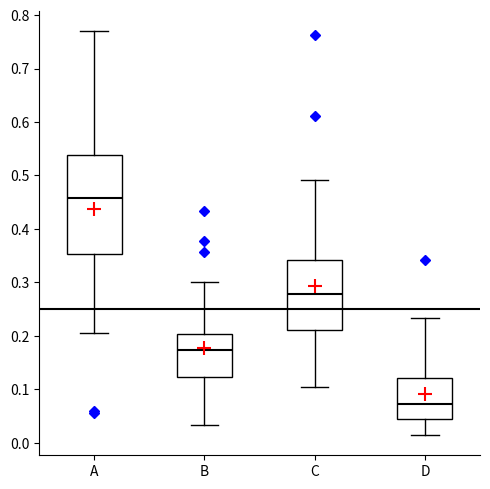

Reading left to right, read every box against the y-axis: the position of its median line, the range the box covers, and the ends of its whiskers. The values are not printed on the chart, so give them approximately, as read against the axis.

A: median 0.46, box 0.35 to 0.54, whiskers 0.21 to 0.77
B: median 0.17, box 0.12 to 0.20, whiskers 0.03 to 0.30
C: median 0.28, box 0.21 to 0.34, whiskers 0.10 to 0.49
D: median 0.07, box 0.04 to 0.12, whiskers 0.01 to 0.23